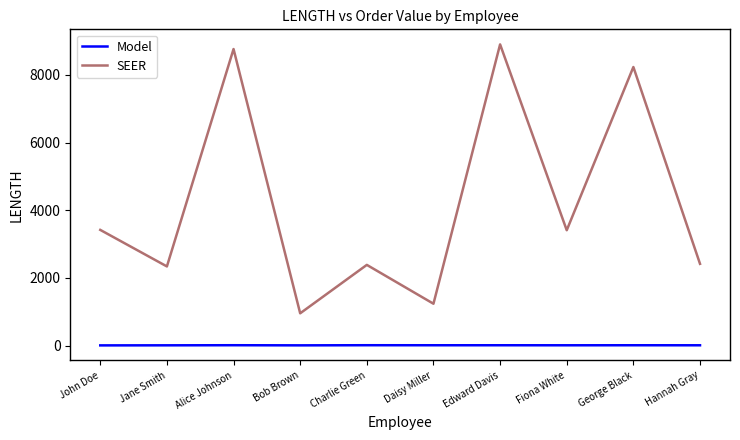

Which series has the largest range (max minus min)?

SEER